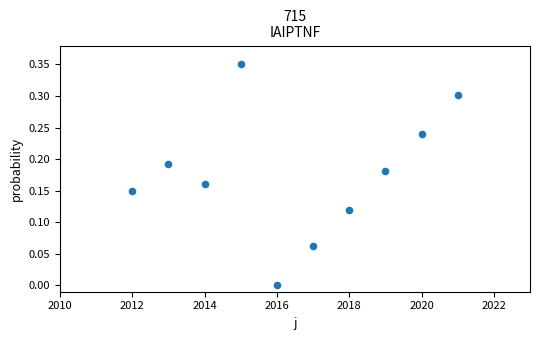

What is the range of X values (max minus min)?

9.0